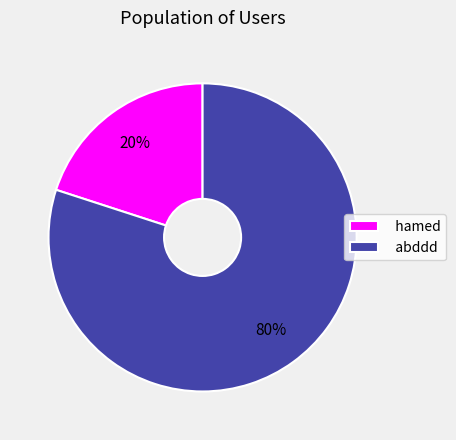

The hamed slice represents 20% of the pie. True or false?

True